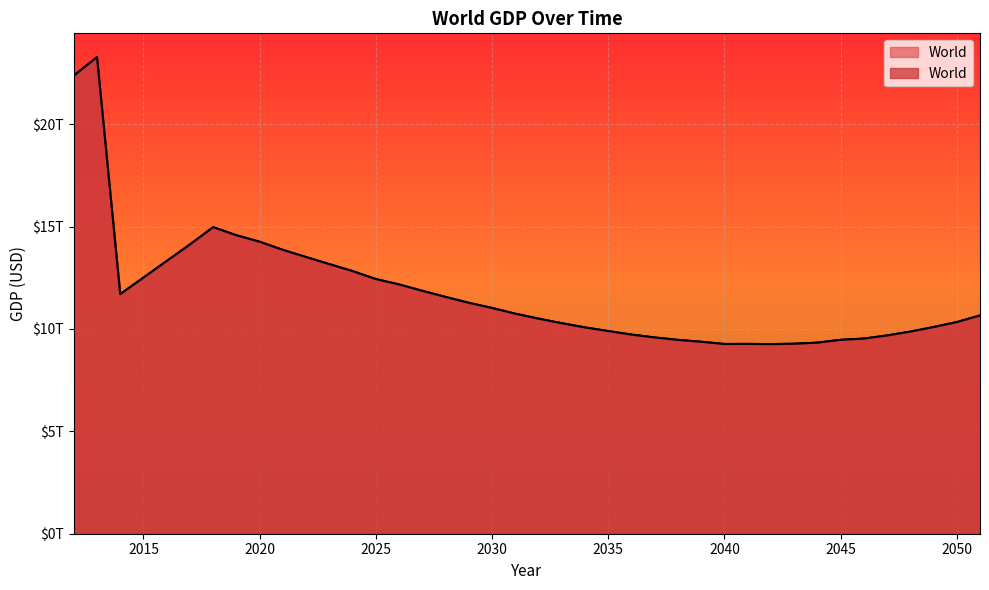

What is the value of the 38th point from the left?

10094941012028.2